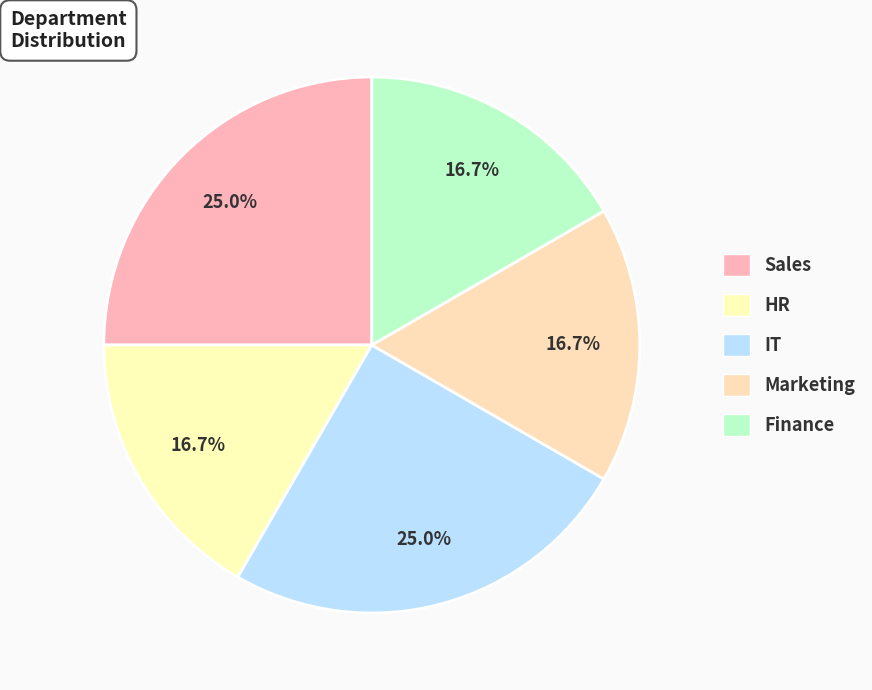

How many segments does this pie chart have?

5